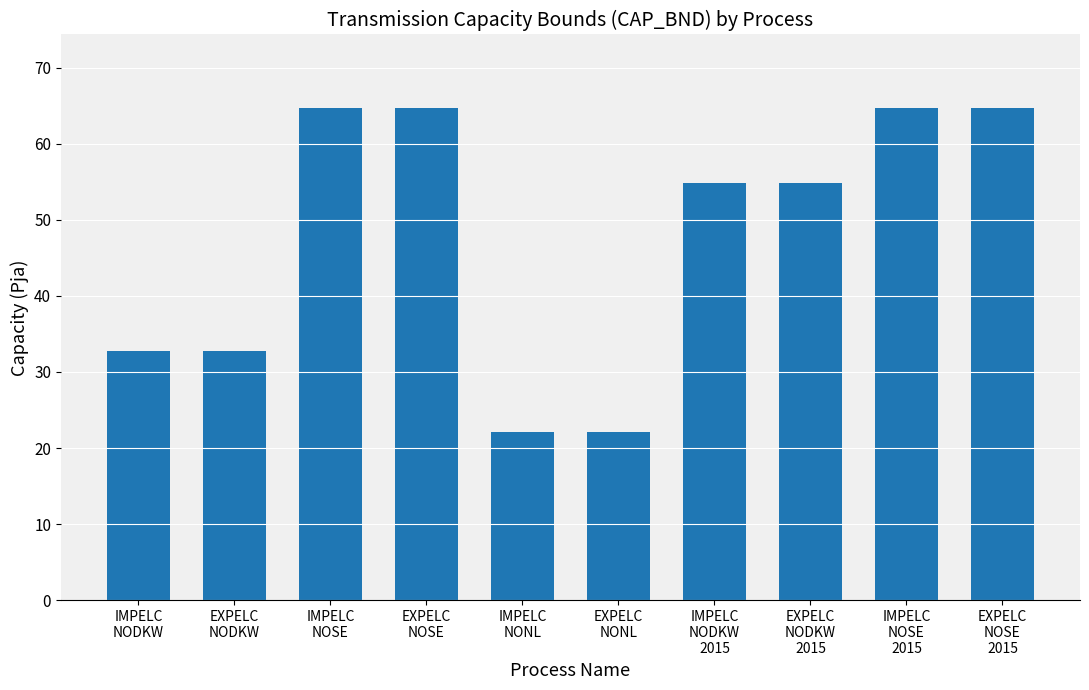

What is the maximum value shown in the chart?

64.6